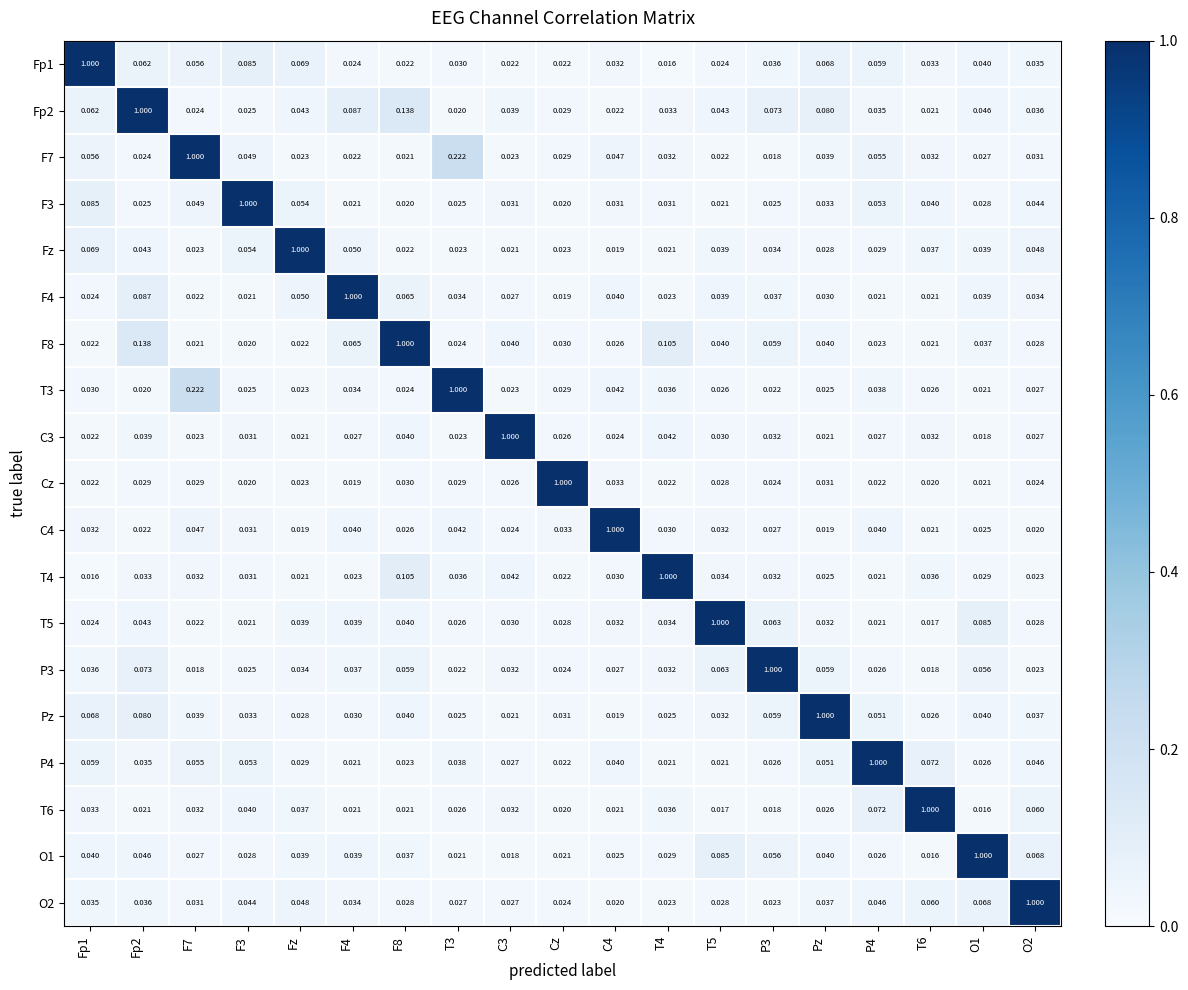

At which label does F4 reach its minimum?

Cz